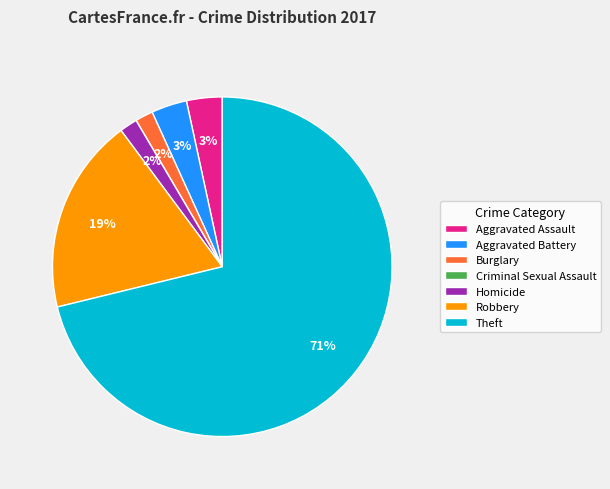

Which category has the biggest portion of the pie?

Theft